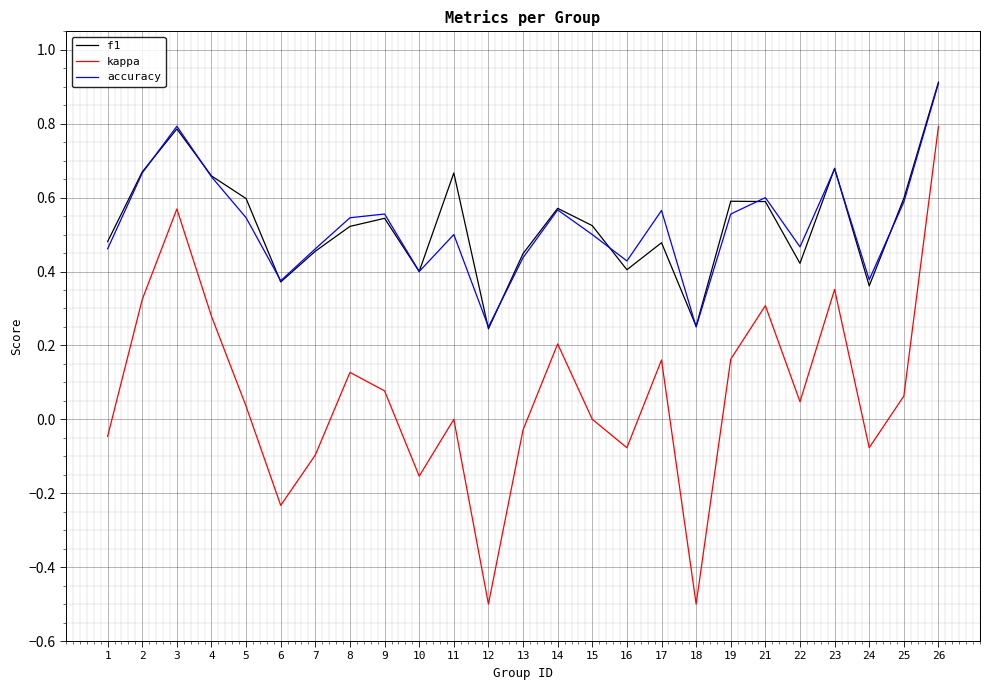

Which series has the largest range (max minus min)?

kappa